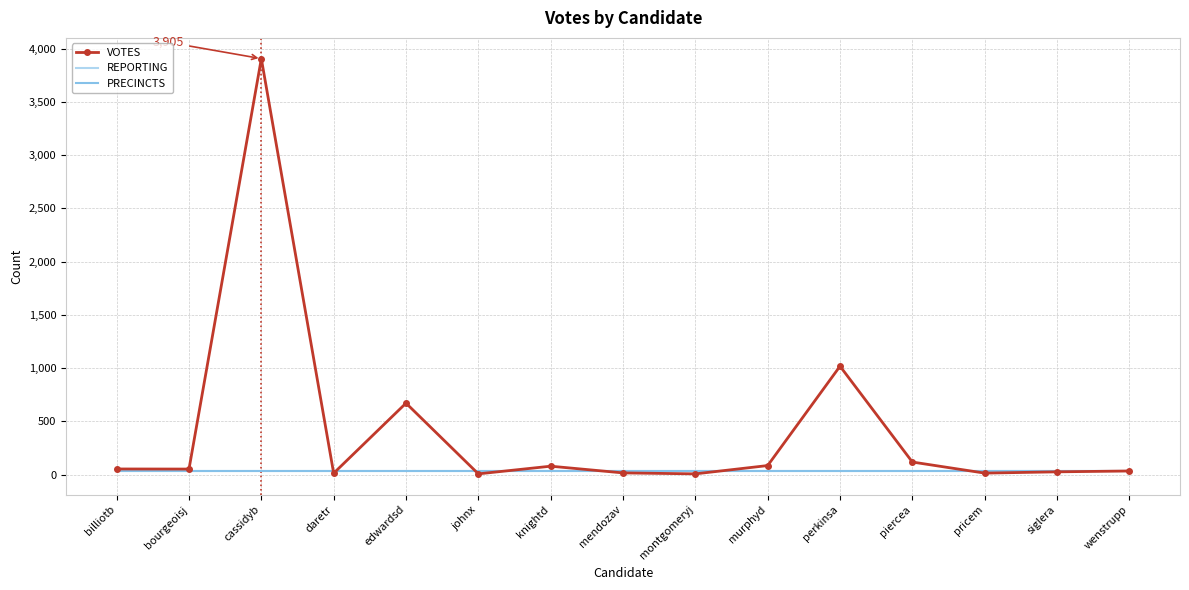

Which series has the largest total across all categories?

VOTES